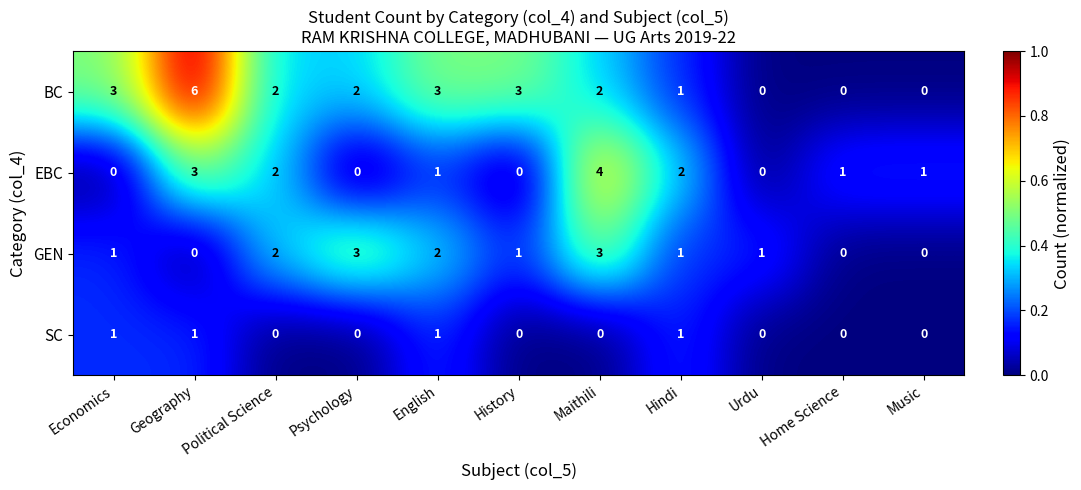

The SC series shows 2 at English. True or false?

False